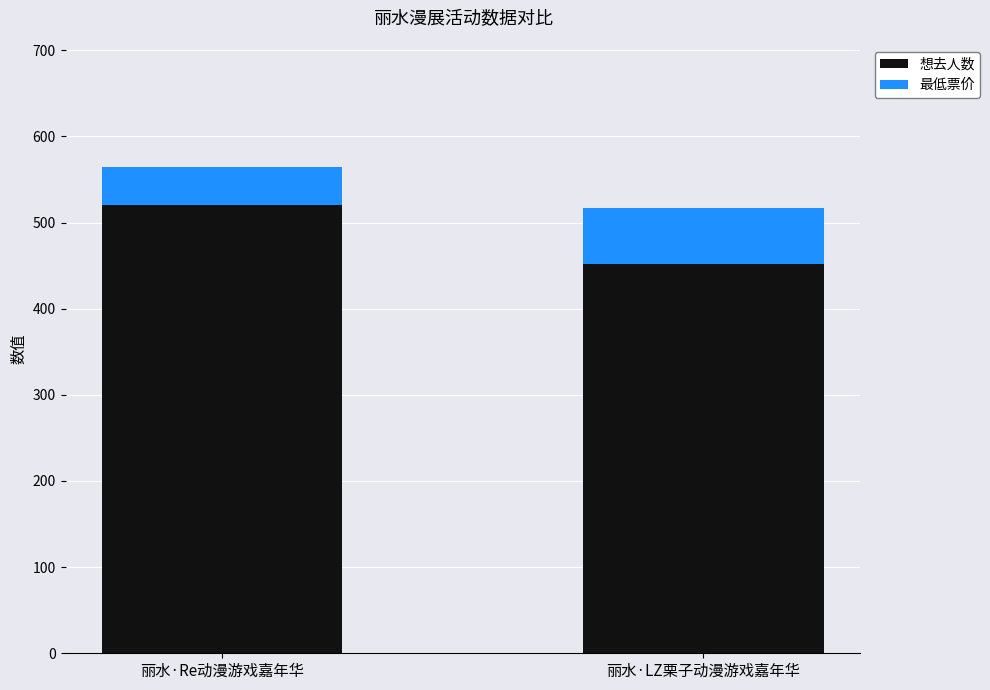

The value of 想去人数 at 丽水·Re动漫游戏嘉年华 is 520. True or false?

True